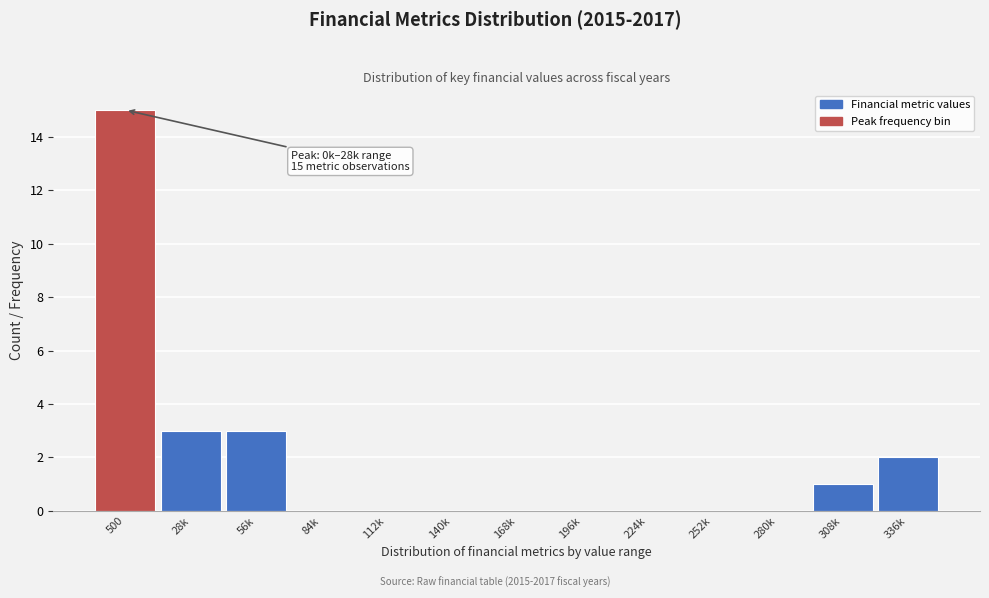

Reading right to left, transcribe all the data shown in this chart.

336k=2	308k=1	280k=0	252k=0	224k=0	196k=0	168k=0	140k=0	112k=0	84k=0	56k=3	28k=3	500=15